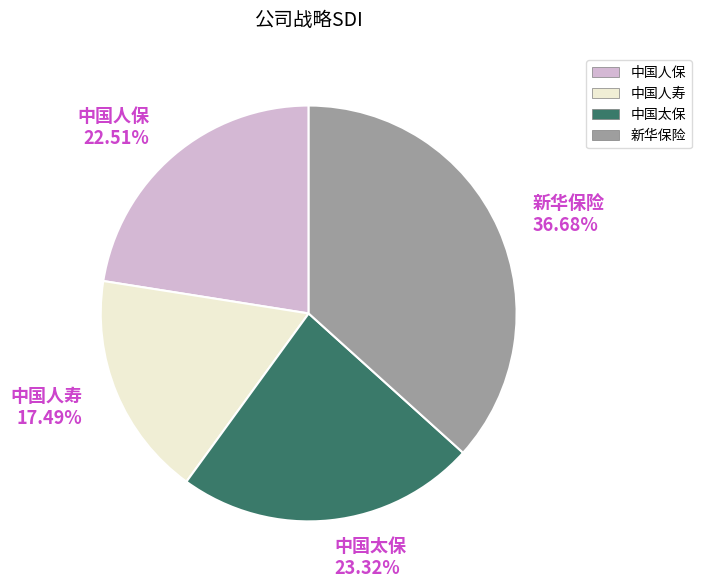

Rank the categories by value from lowest to highest.

中国人寿, 中国人保, 中国太保, 新华保险